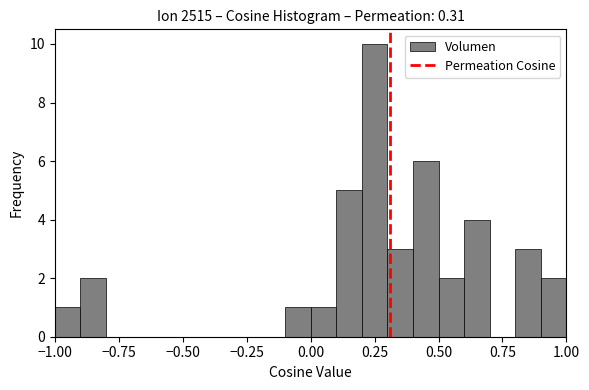

Read against the x-axis, roughly where is the centre of the tallest bar?

0.25